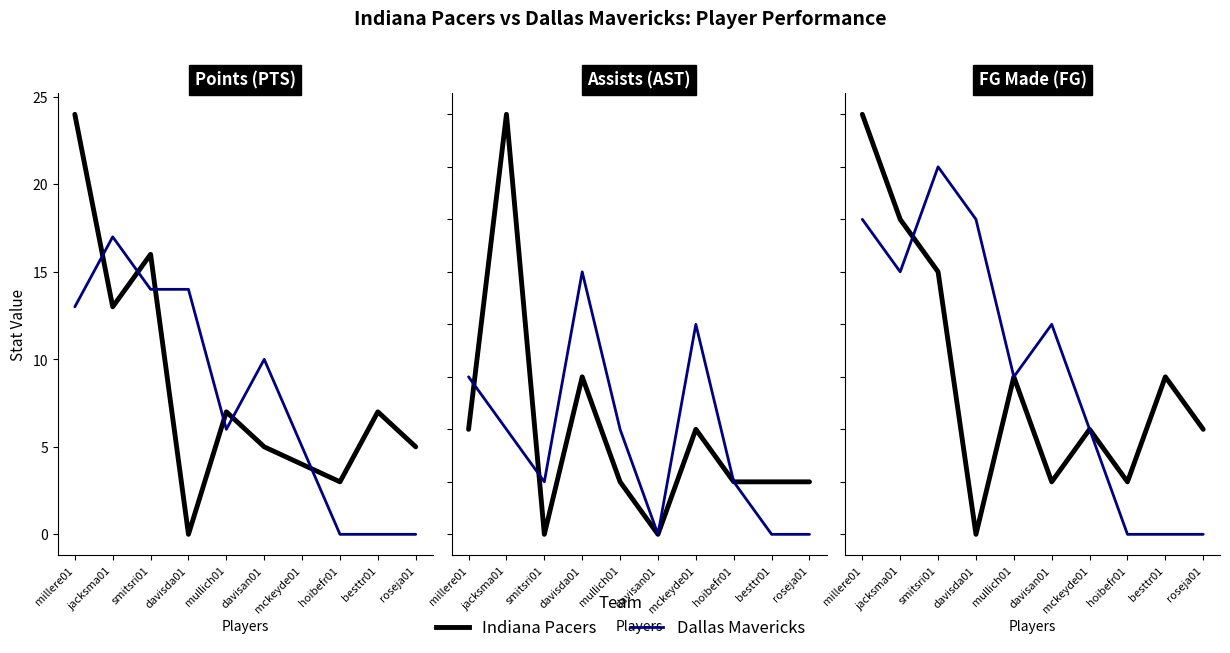

Does the chart display data point markers on the line(s)?

No